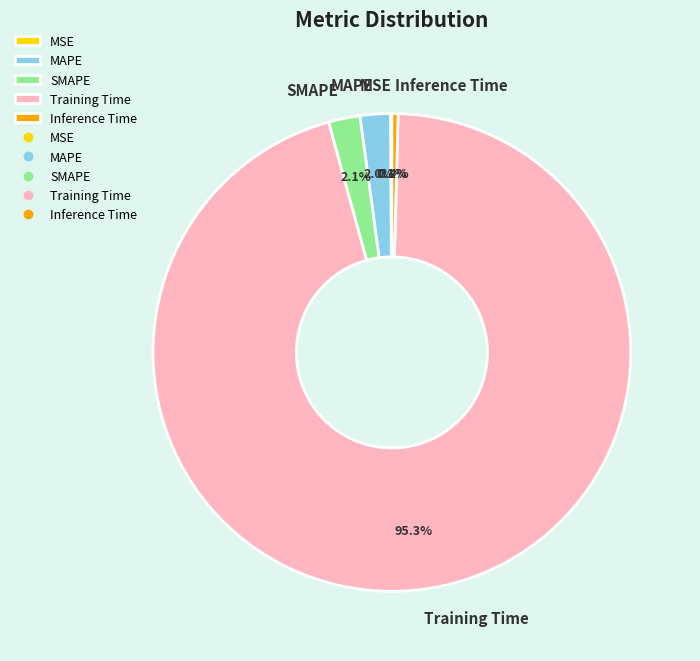

To the nearest percent, what percentage of the pie is Training Time?

95%